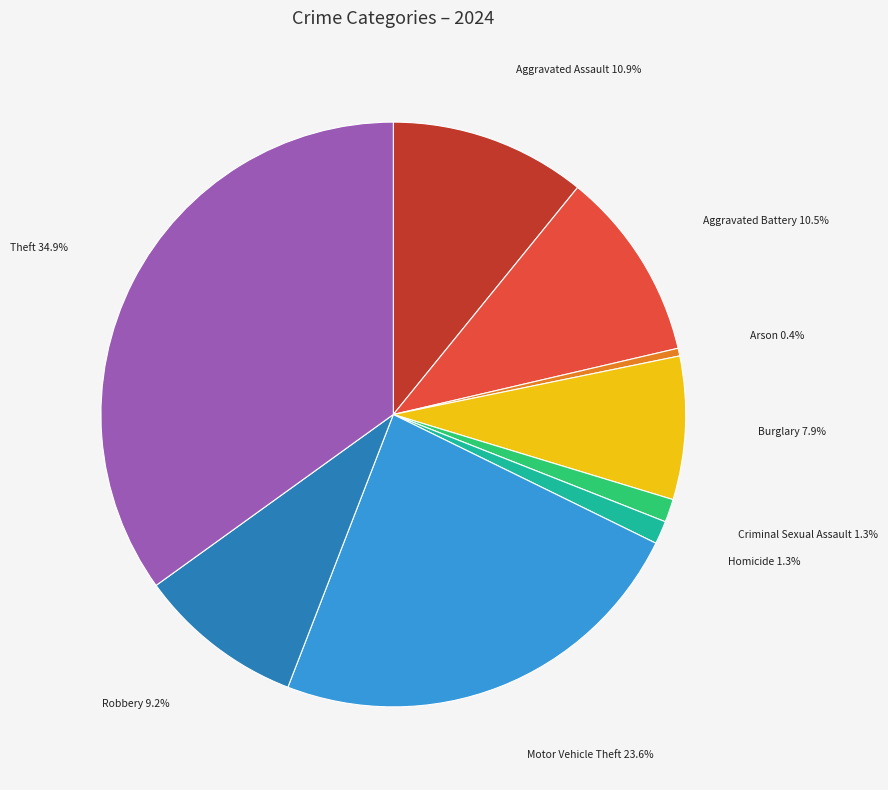

Does Aggravated Assault represent more than half of the total?

No